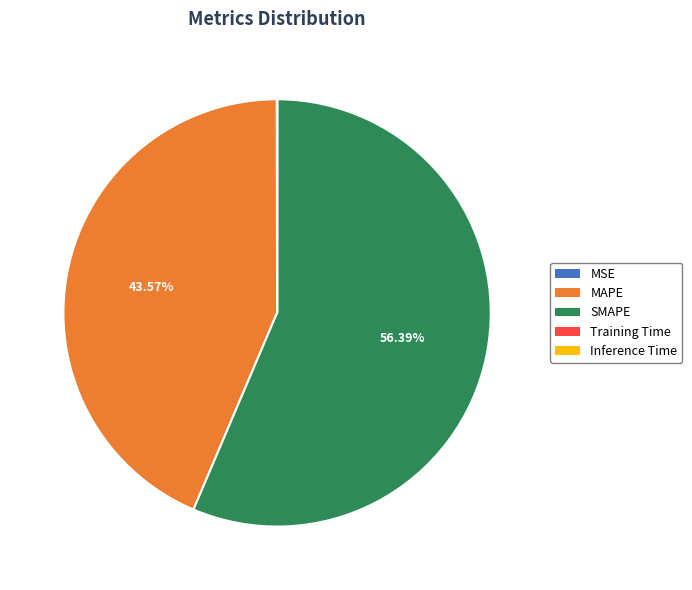

What is the majority slice?

SMAPE